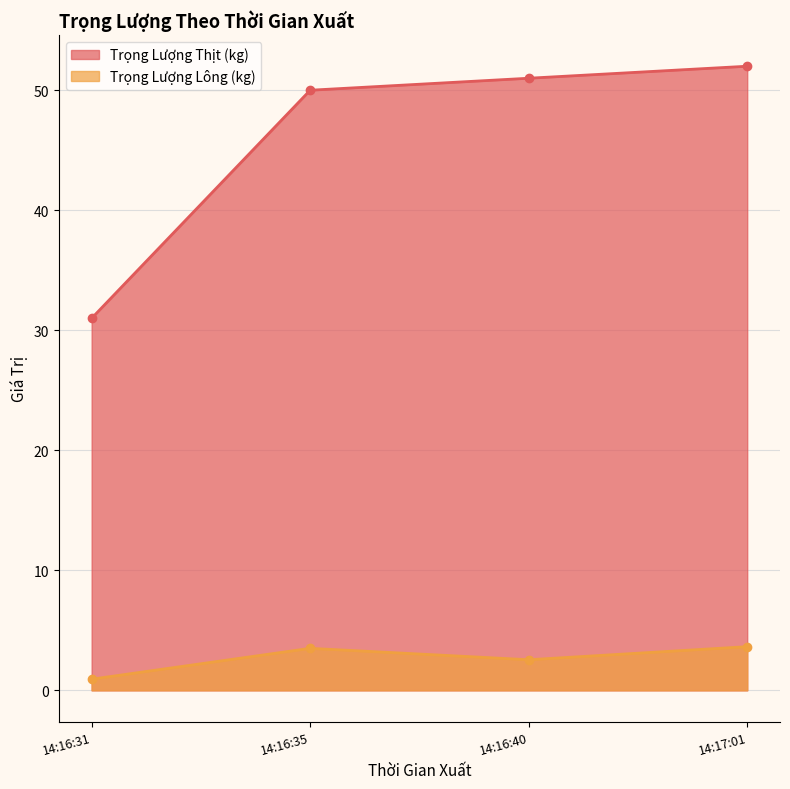

What is the value of the Trọng Lượng Thịt (kg) point at the 3rd from the left?

51.0